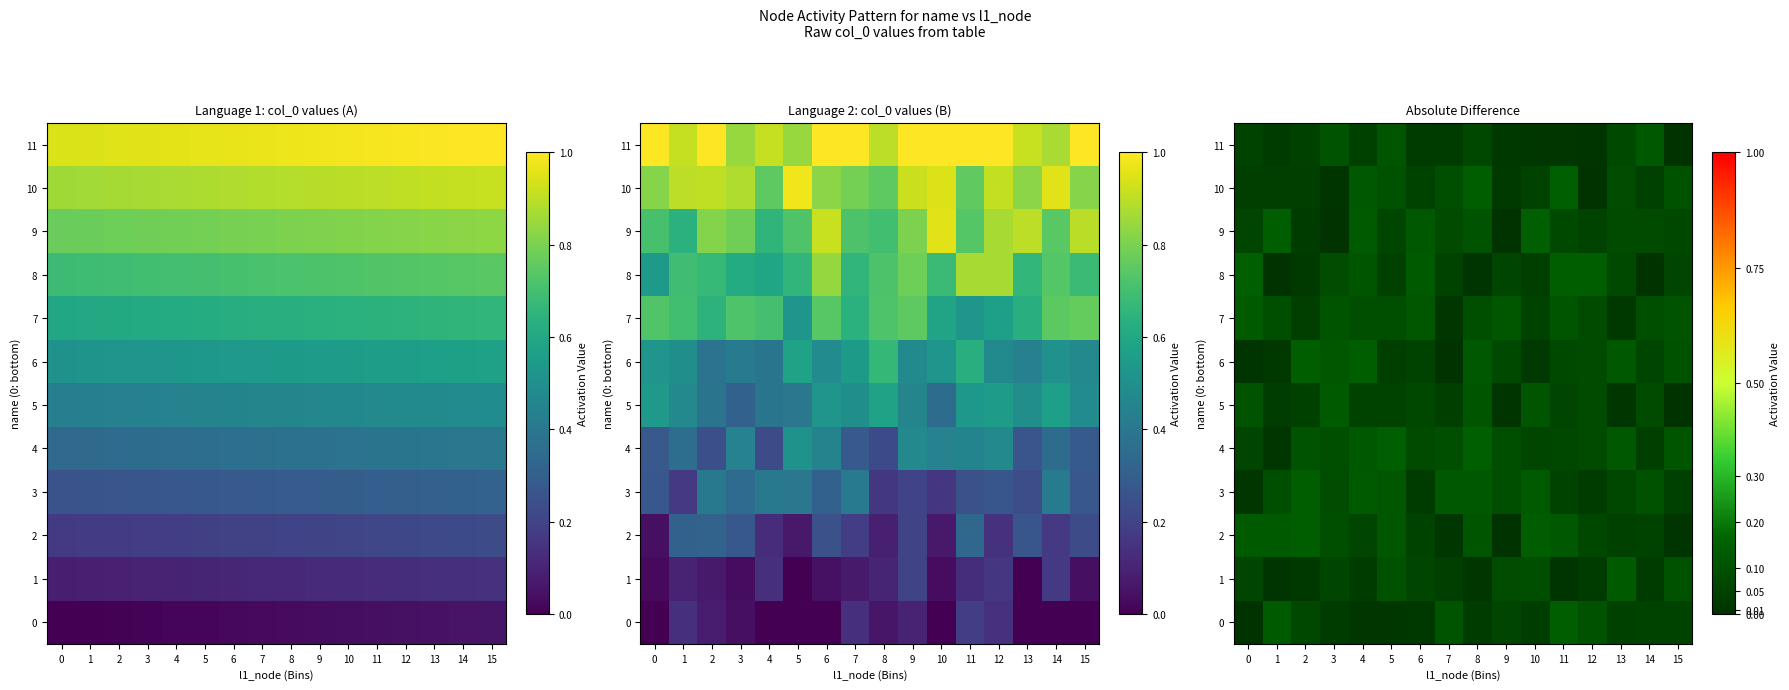

At which category is the sum across all series the highest?

8